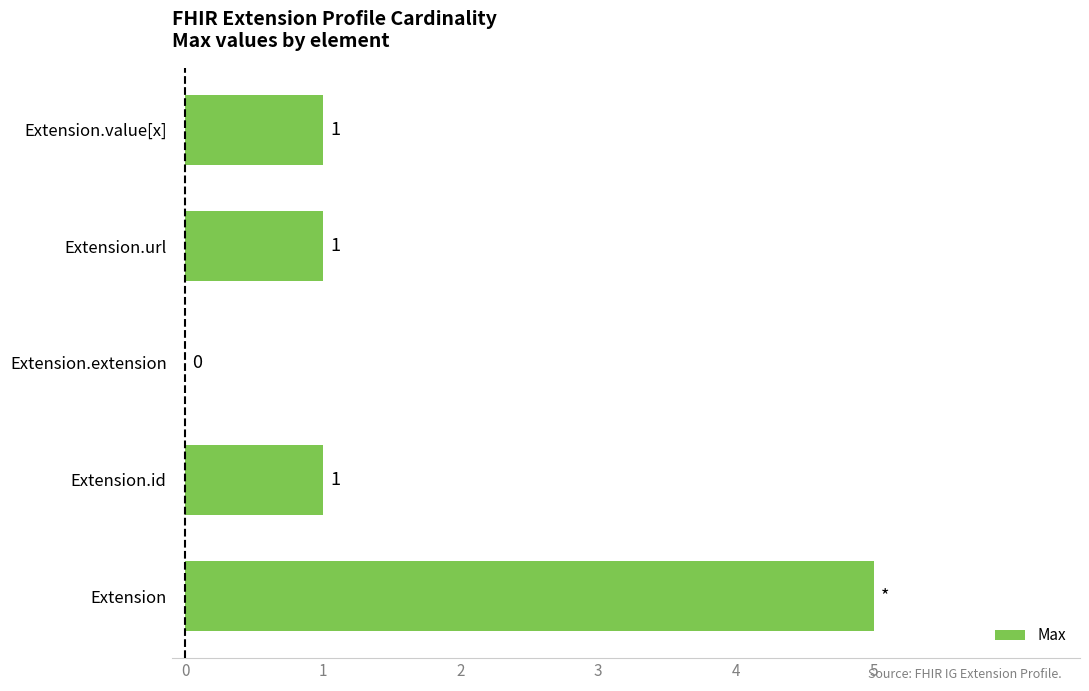

How many values are between 1 and 2?

3